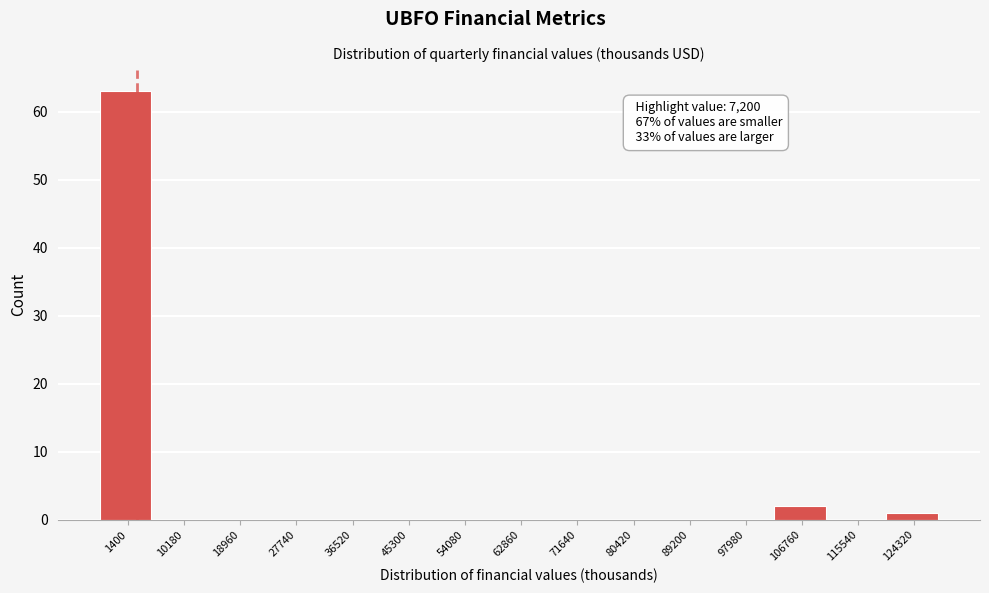

Reading right to left, extract all data points from this chart.

124320=1	115540=0	106760=2	97980=0	89200=0	80420=0	71640=0	62860=0	54080=0	45300=0	36520=0	27740=0	18960=0	10180=0	1400=63